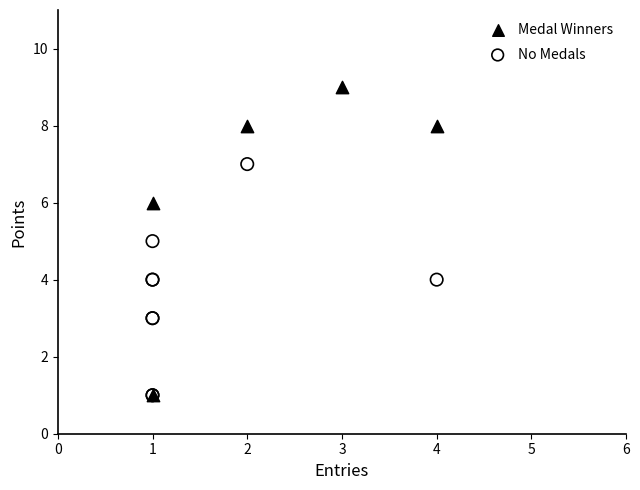

Which series contains the highest Y value?

Medal Winners